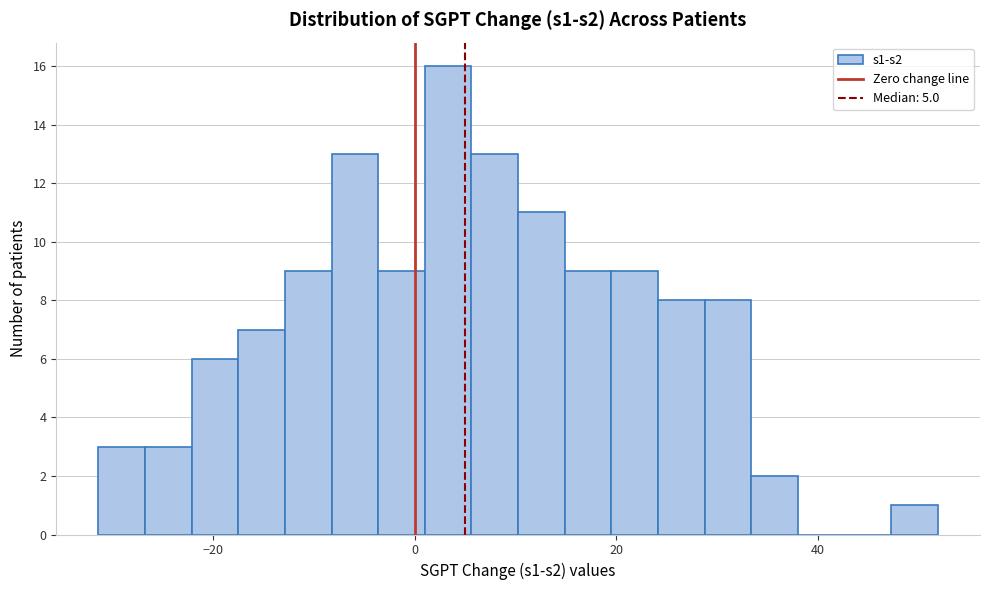

Around what value on the x-axis is the tallest bar? Give the approximate position of its centre, as read against the axis.

4